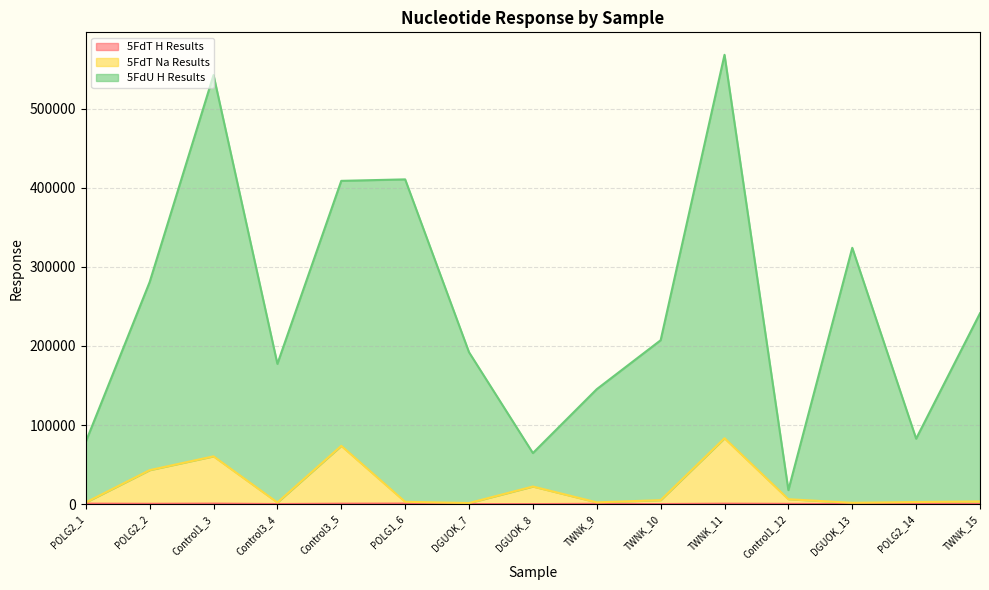

At Control3_4, list the series in order from smallest to largest.

5FdT H Results, 5FdT Na Results, 5FdU H Results